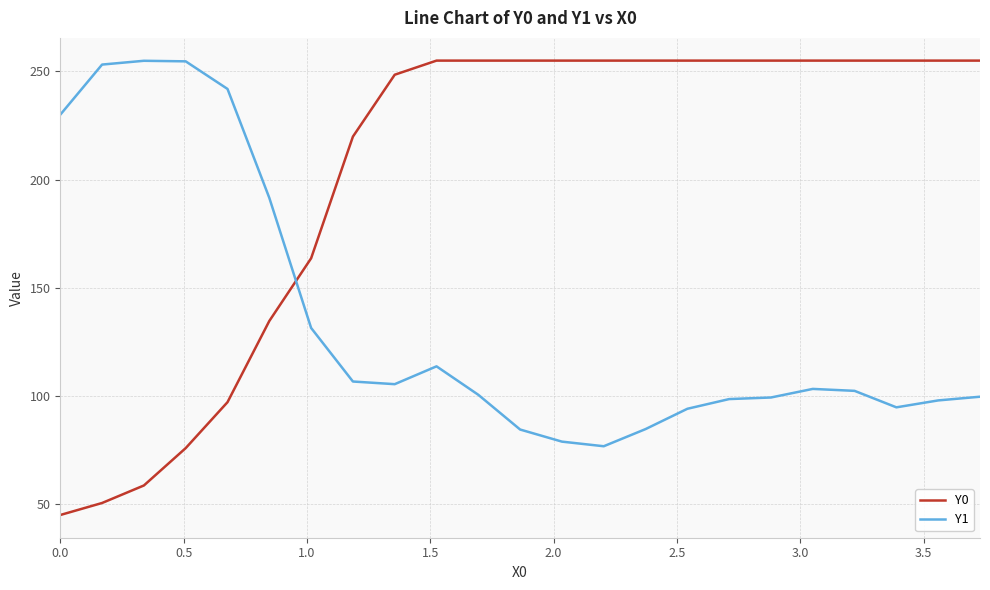

What is the difference between the maximum and minimum values in the Y0 series?

210.0